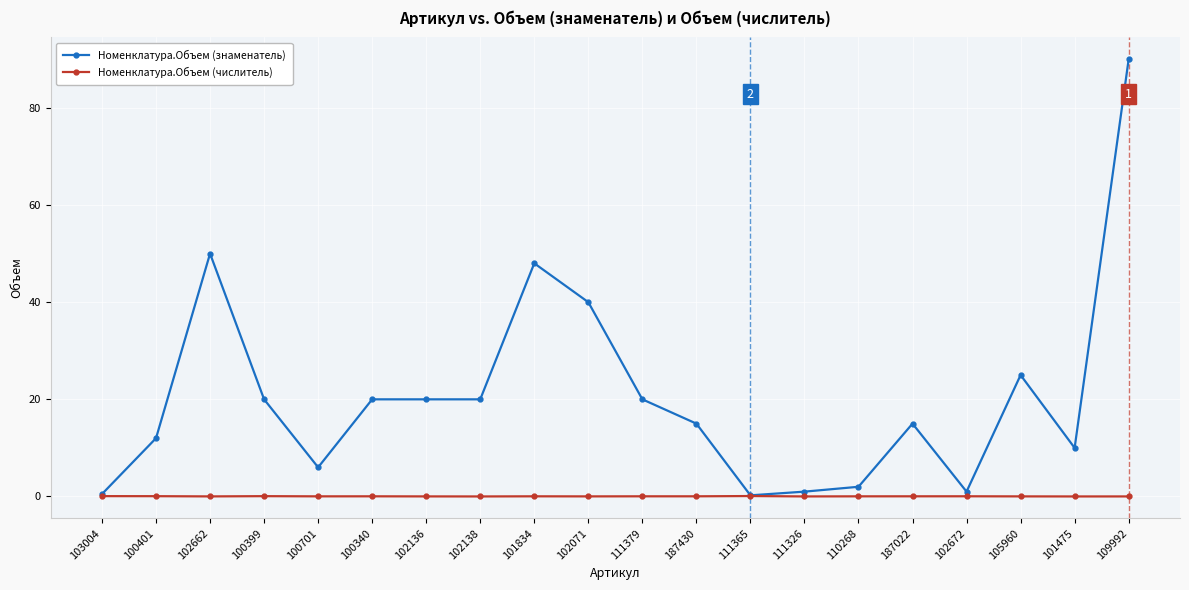

Which series has the largest range (max minus min)?

Номенклатура.Объем (знаменатель)